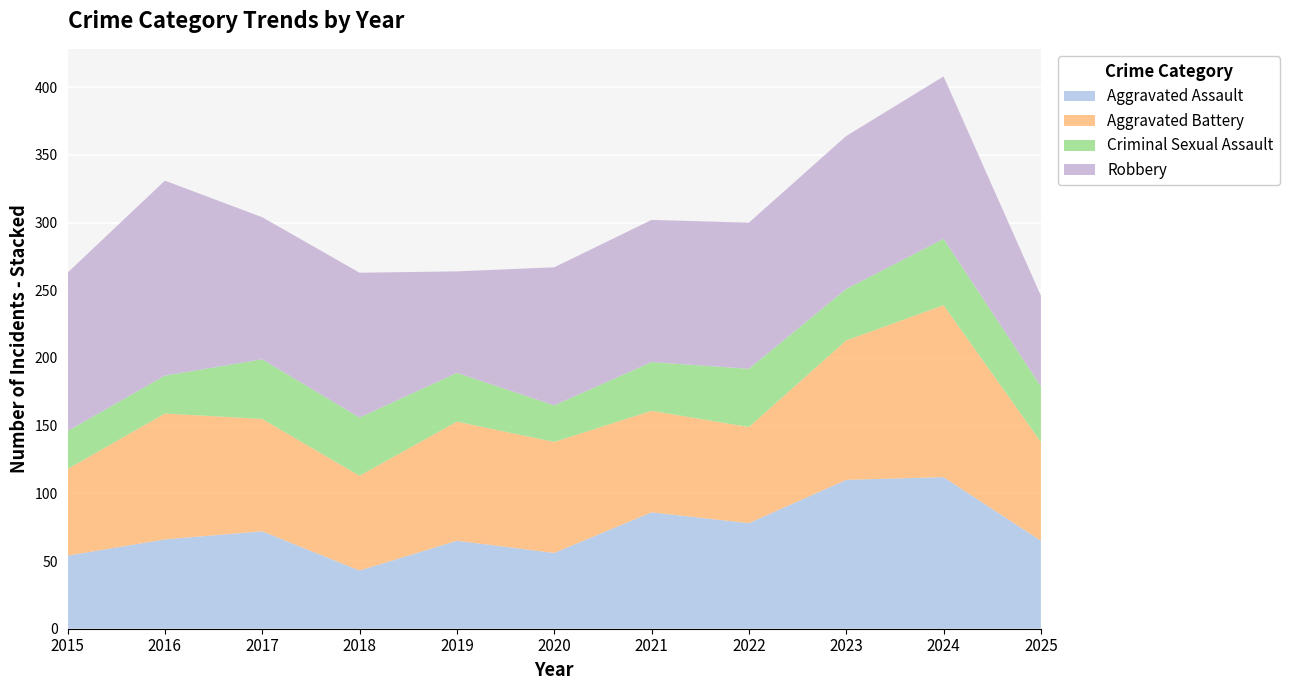

Reading left to right, transcribe all the data shown in this chart.

Aggravated Assault: 54	66	72	43	65	56	86	78	110	112	65
Aggravated Battery: 64	93	83	70	88	82	75	71	103	127	73
Criminal Sexual Assault: 28	28	44	43	36	27	36	43	38	49	41
Robbery: 117	144	105	107	75	102	105	108	113	120	67